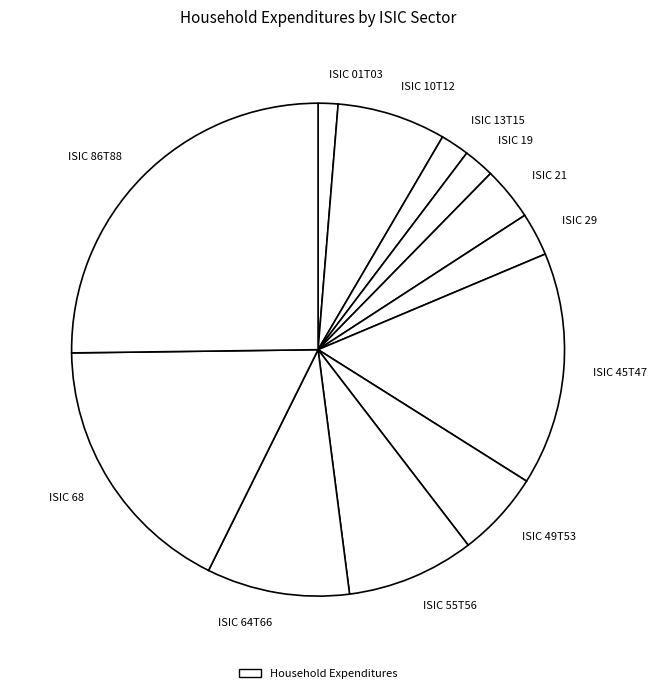

Is the sum of ISIC 29 and ISIC 13T15 greater than half?

No